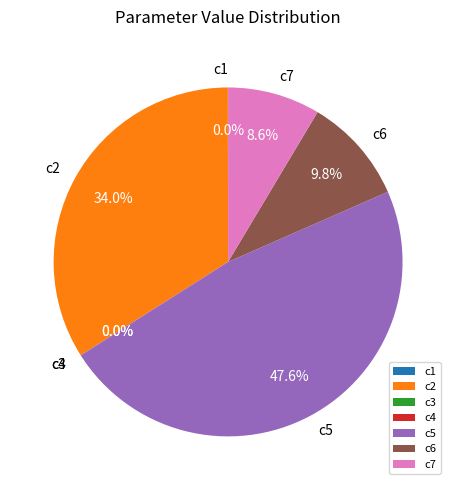

How much of the chart is everything except c5?

52.4%